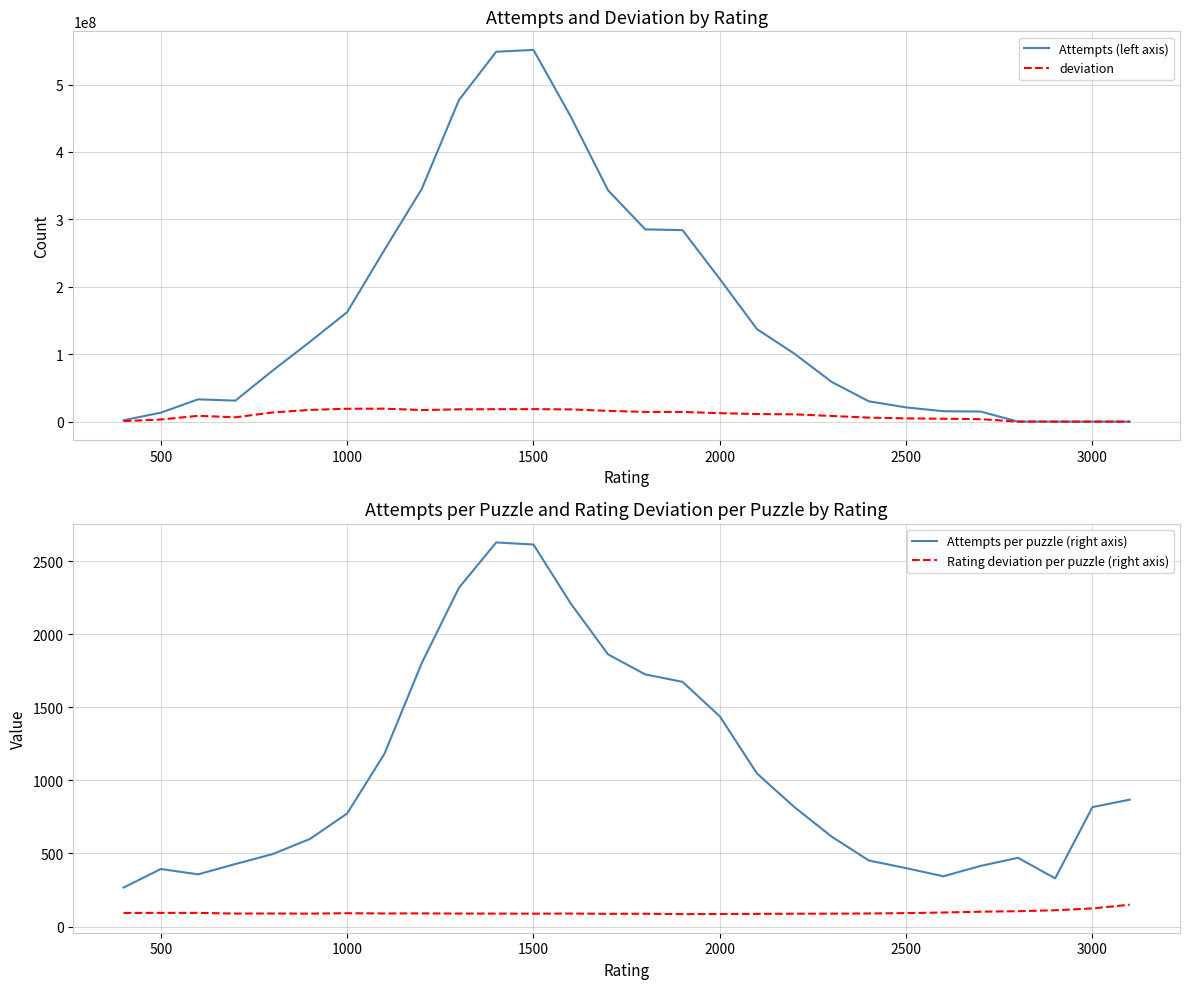

What is the highest value of the deviation series?

19243833